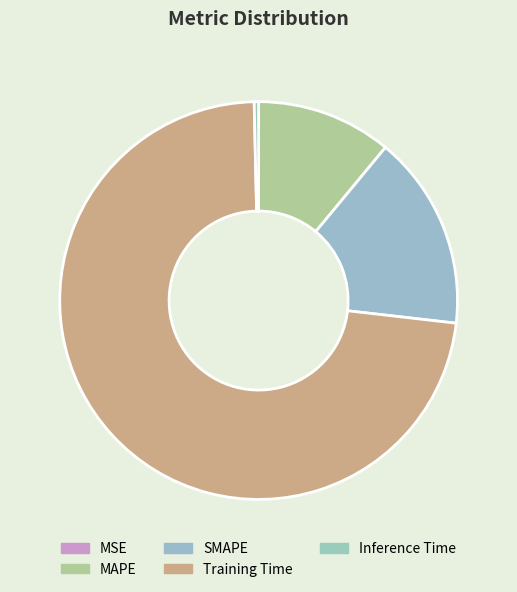

What percentage is the Training Time slice, to the nearest percent?

73%